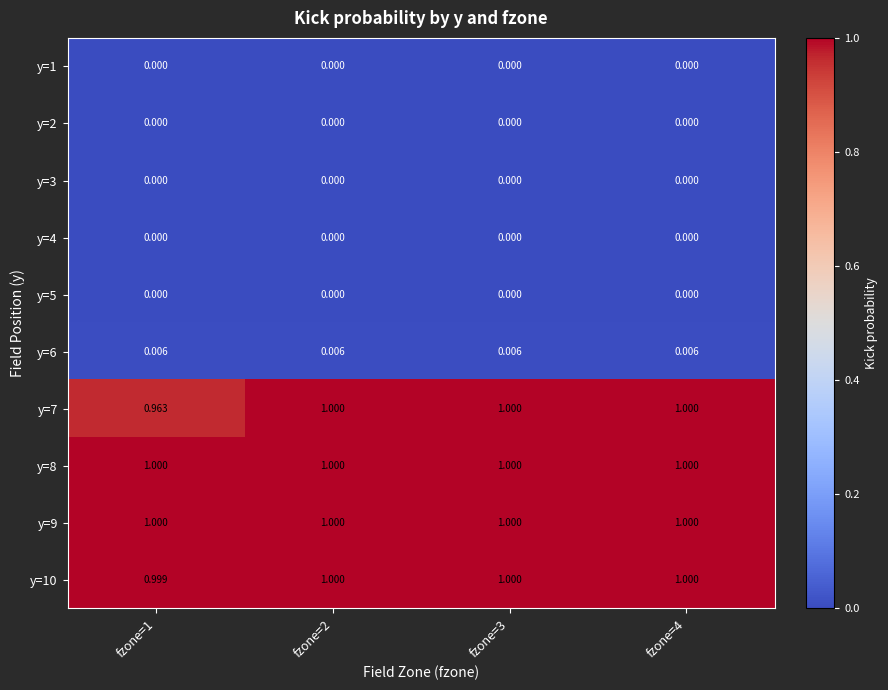

How many categories are shown in the chart?

4